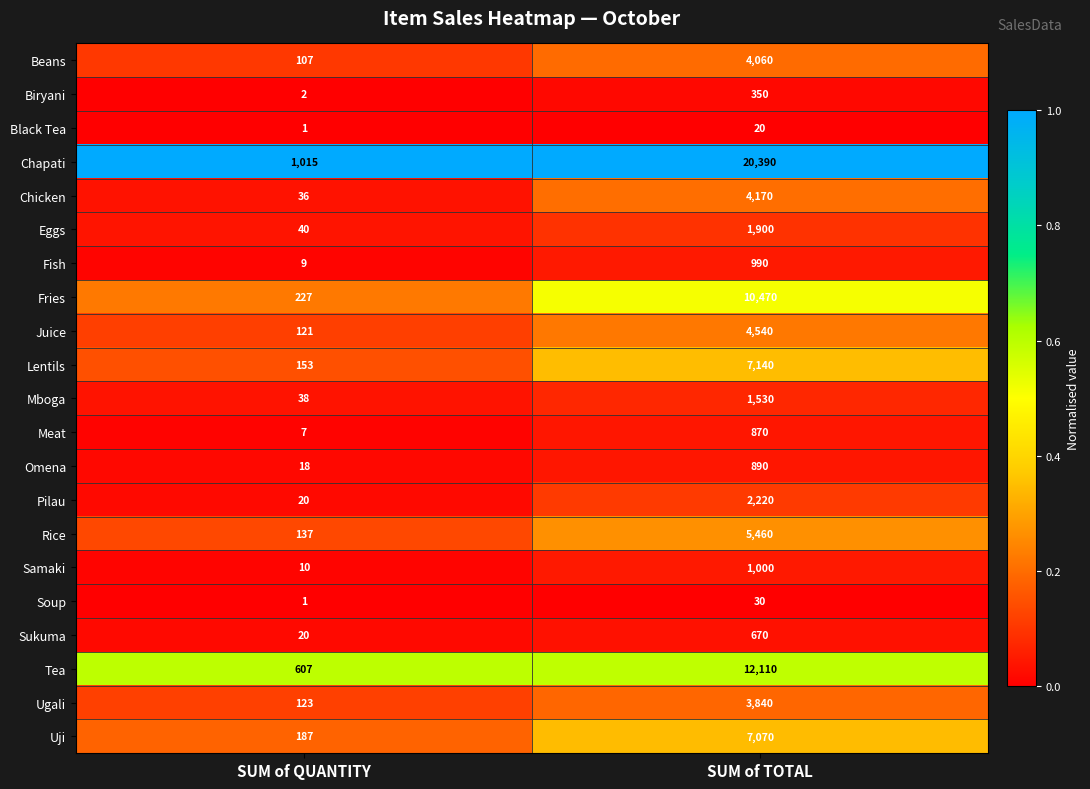

What is the total value across all series at SUM of TOTAL?

89720